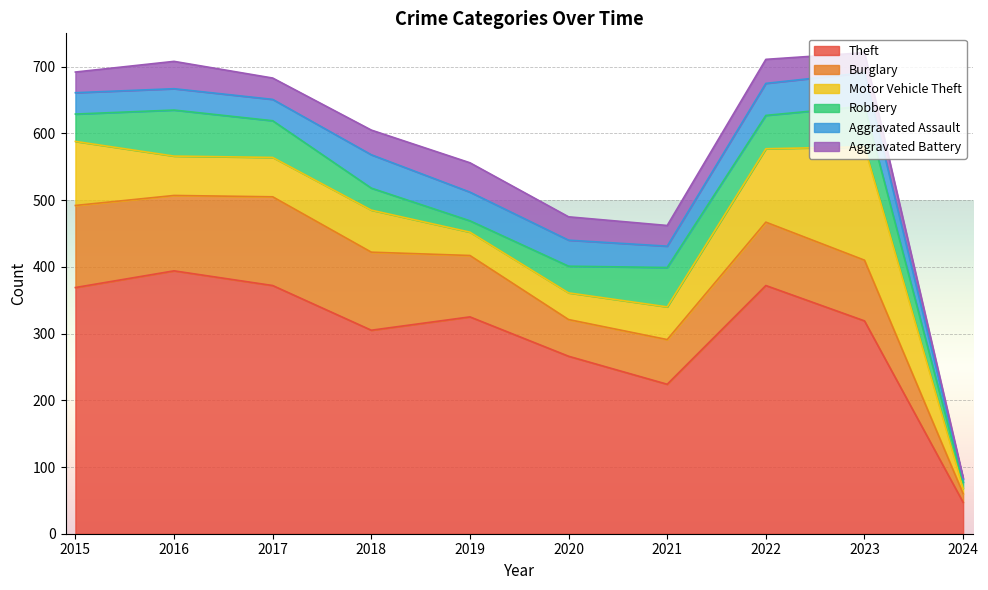

How many lines are shown in the chart?

6